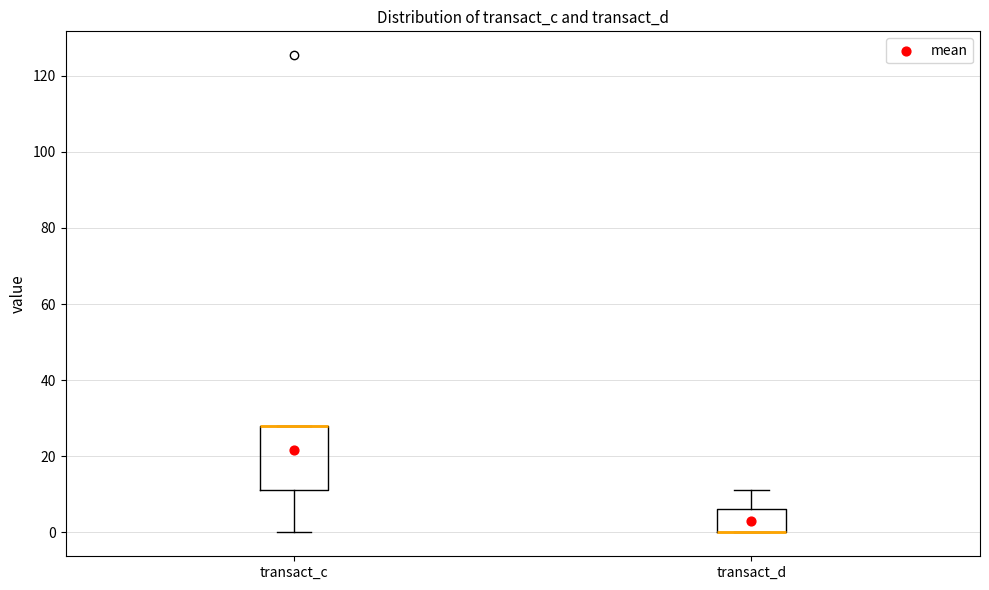

Reading left to right, read every box against the y-axis: the position of its median line, the range the box covers, and the ends of its whiskers. The values are not printed on the chart, so give them approximately, as read against the axis.

transact_c: median 28 (drawn on the box's upper edge), box 12 to 28, whiskers 0 to 28
transact_d: median 0 (drawn on the box's lower edge), box 0 to 6, whiskers 0 to 12